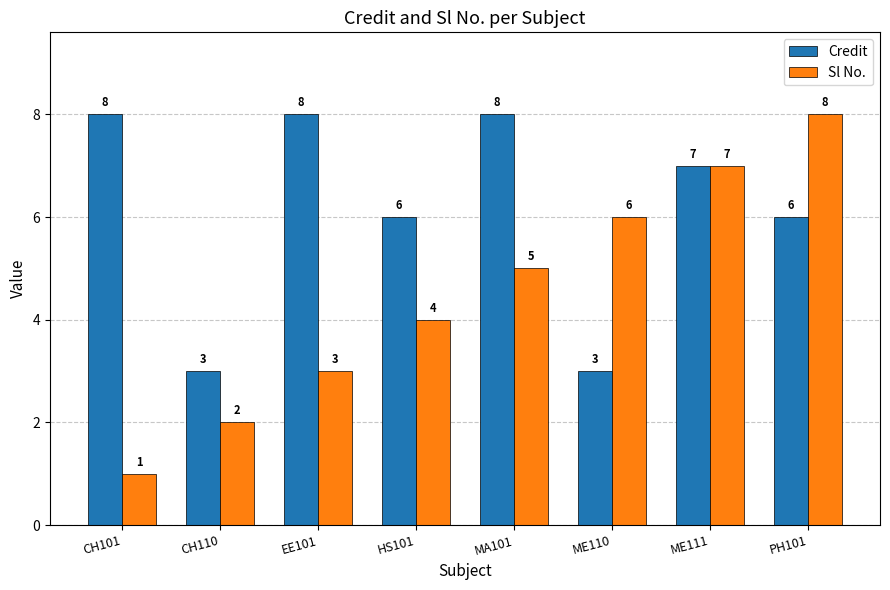

How many series are shown in this chart?

2